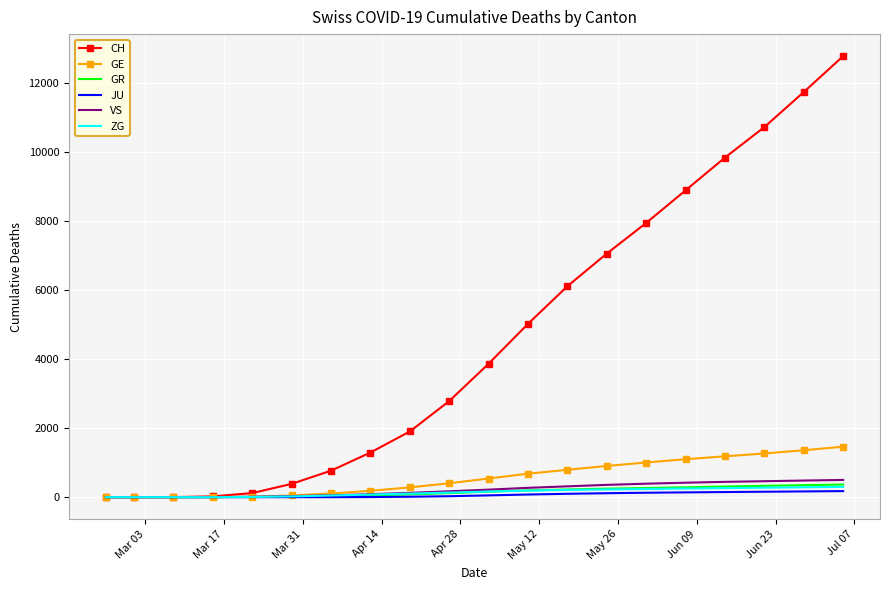

What is the difference between the second highest and minimum values in the ZG series?

286